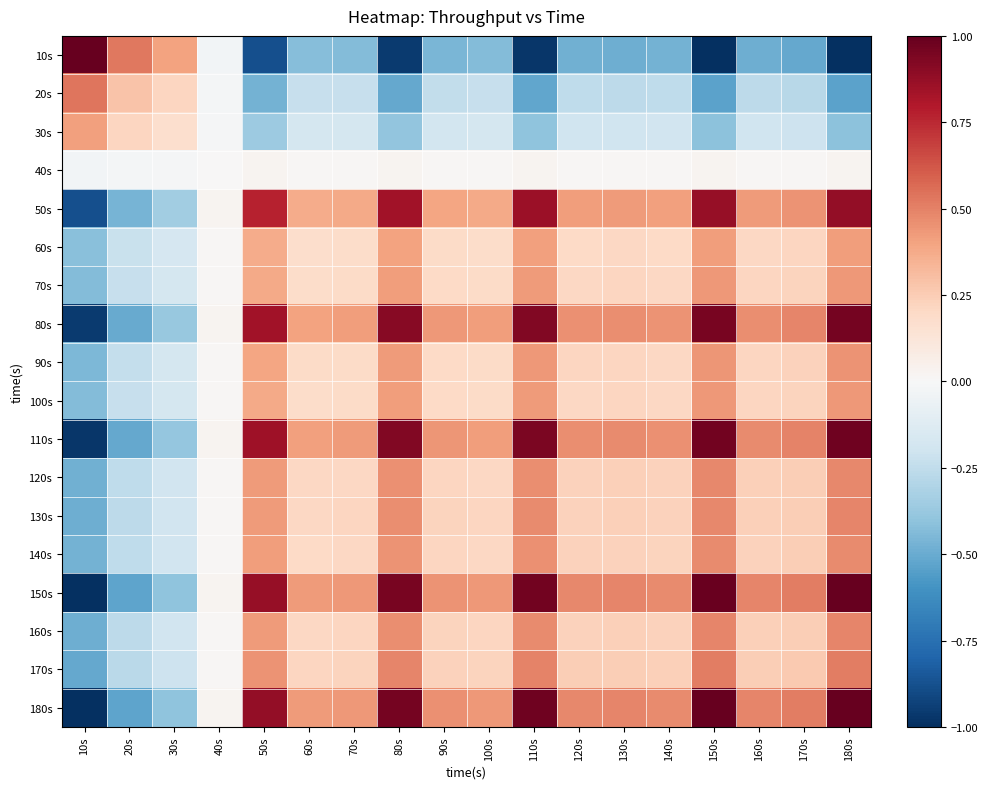

List the series in order of their peak value, highest first.

10s, 180s, 150s, 110s, 80s, 50s, 20s, 170s, 160s, 130s, 120s, 140s, 90s, 70s, 100s, 60s, 30s, 40s